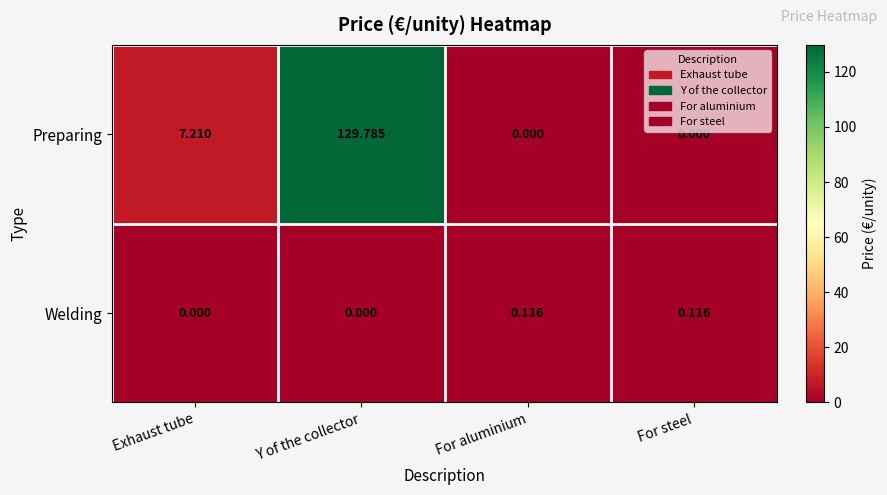

Which series changed the most between Exhaust tube and Y of the collector?

Preparing